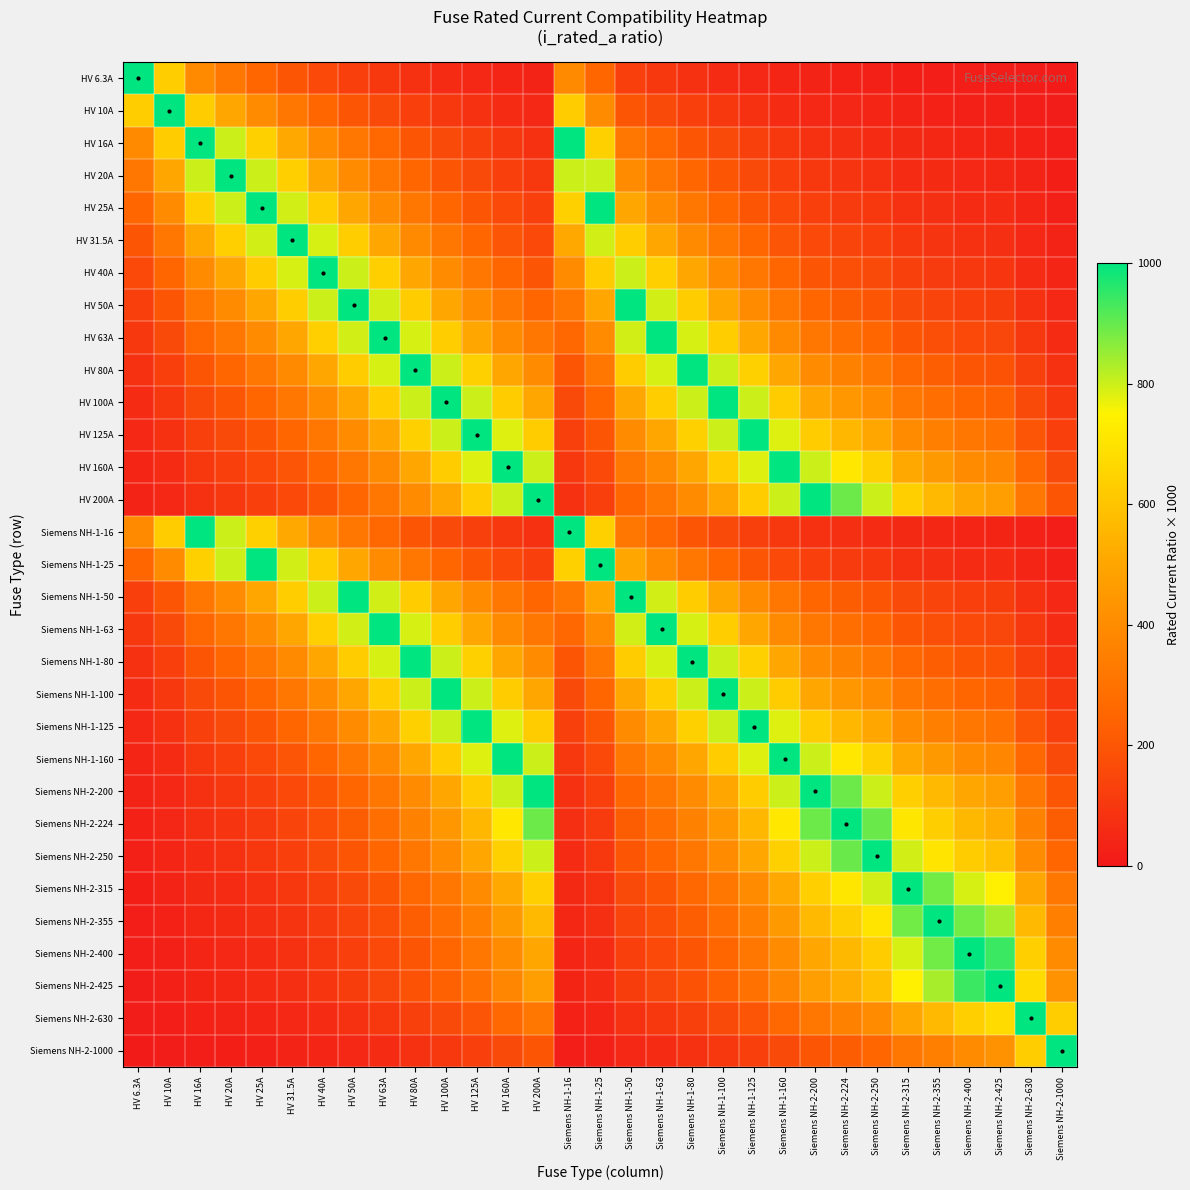

What is the total value across all series at HV 100A?

13797.6